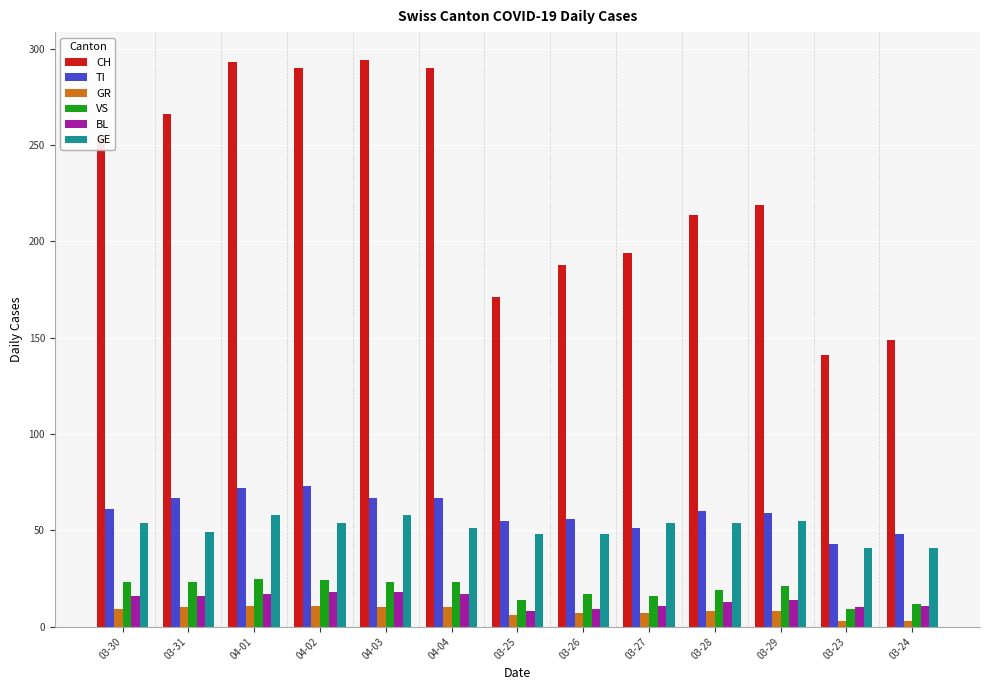

What is the sum of the GR values at 04-02 and 04-01?

22